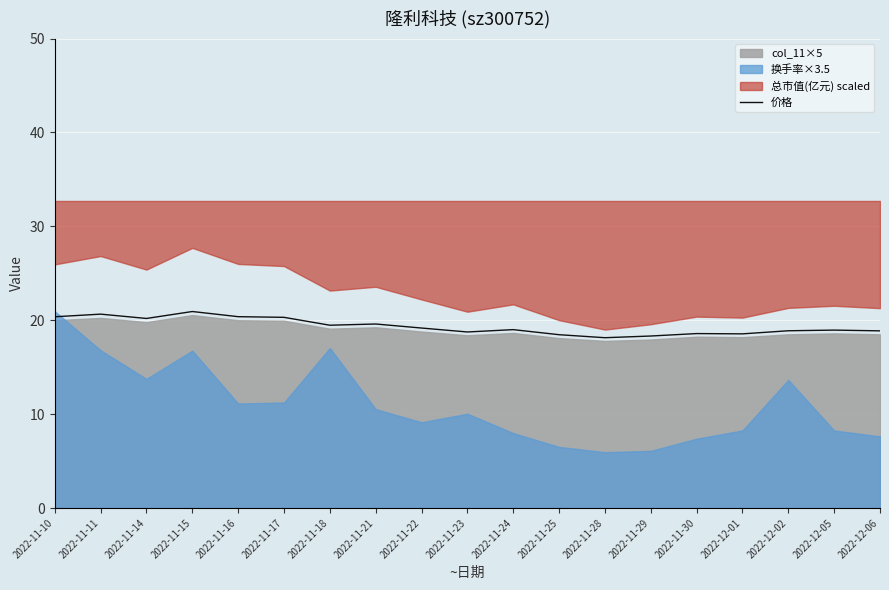

At which category does the data reach its first local peak?

2022-11-11